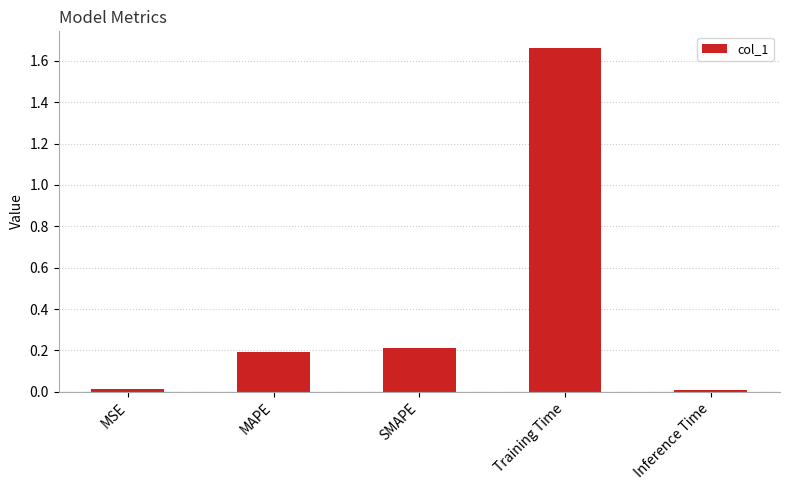

What is the change in value from MSE to SMAPE?

+0.2